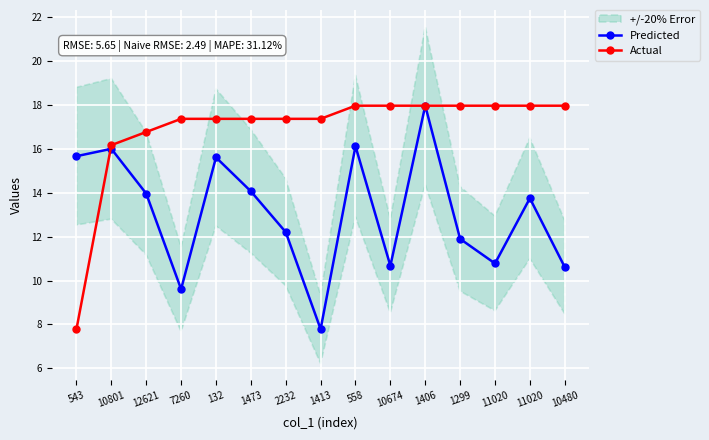

Where is Predicted nearest to the value 12?

1299